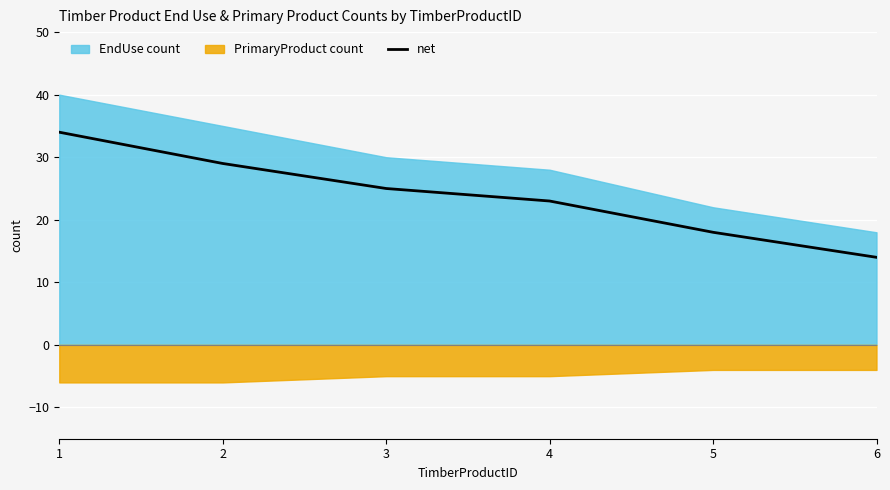

What is the change in value from 5 to 6?

-4